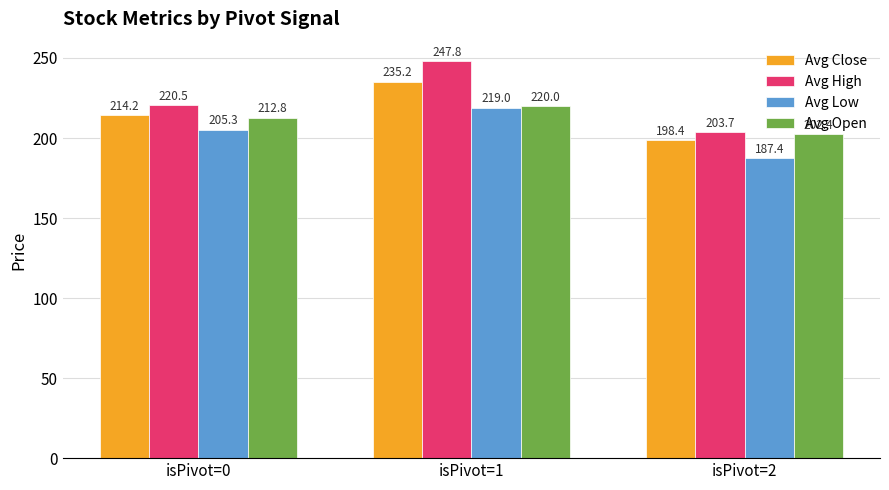

Rank the categories by Avg Low value from lowest to highest.

isPivot=2, isPivot=0, isPivot=1